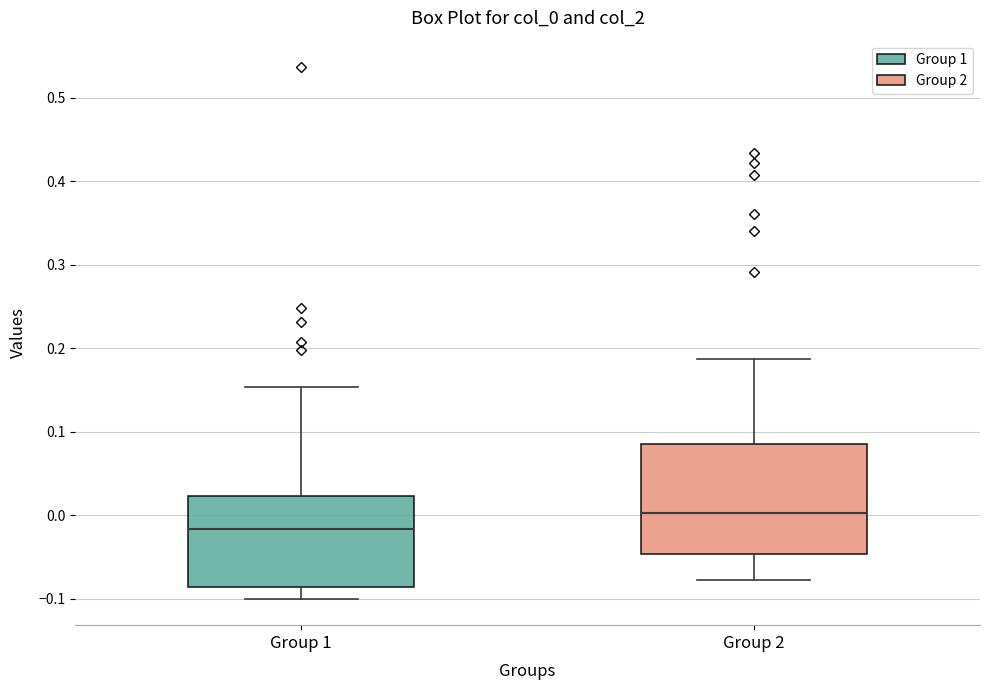

Which box's median line is the lowest?

Group 1